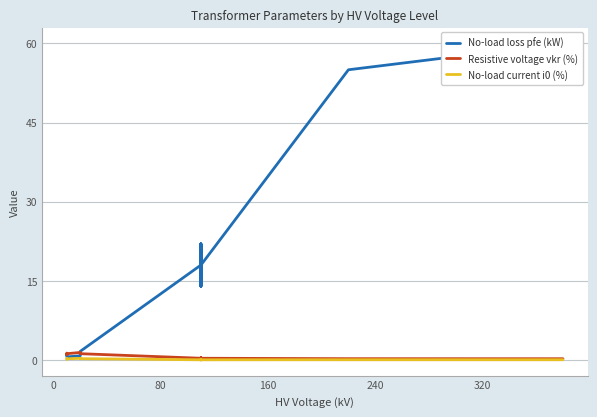

List the series in order of their peak value, lowest first.

i0_percent, vkr_percent, pfe_kw